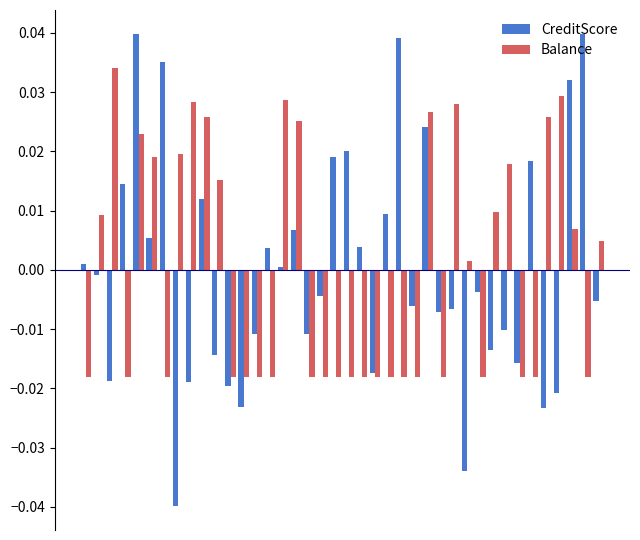

Which series has the largest range (max minus min)?

CreditScore